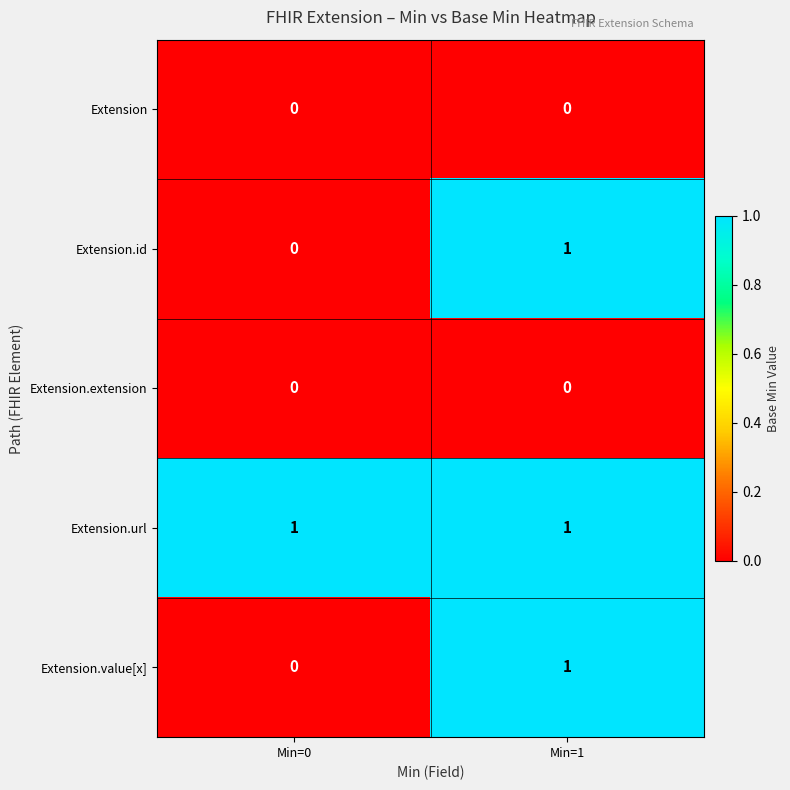

Which series has the largest total across all categories?

Extension.url